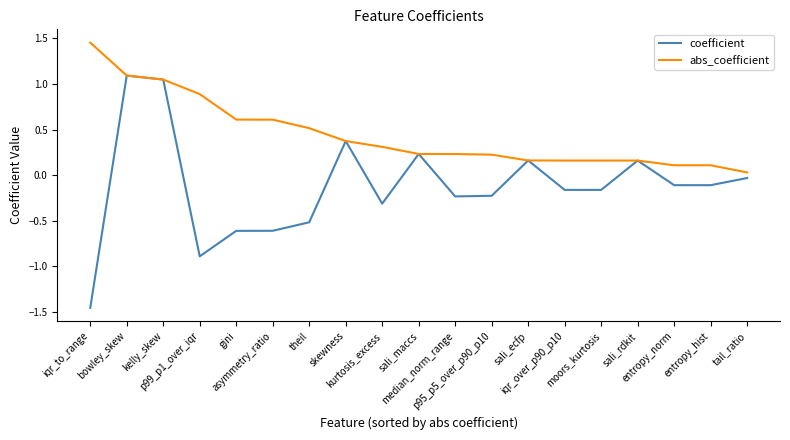

The coefficient series shows -0.2 at p99_p1_over_iqr. True or false?

False